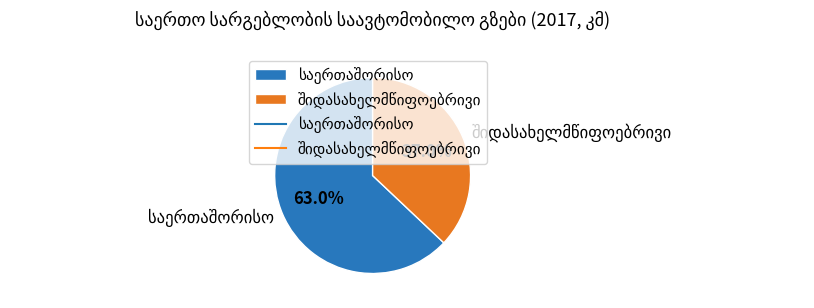

Is it true that საერთაშორისო is 52% of the pie?

False